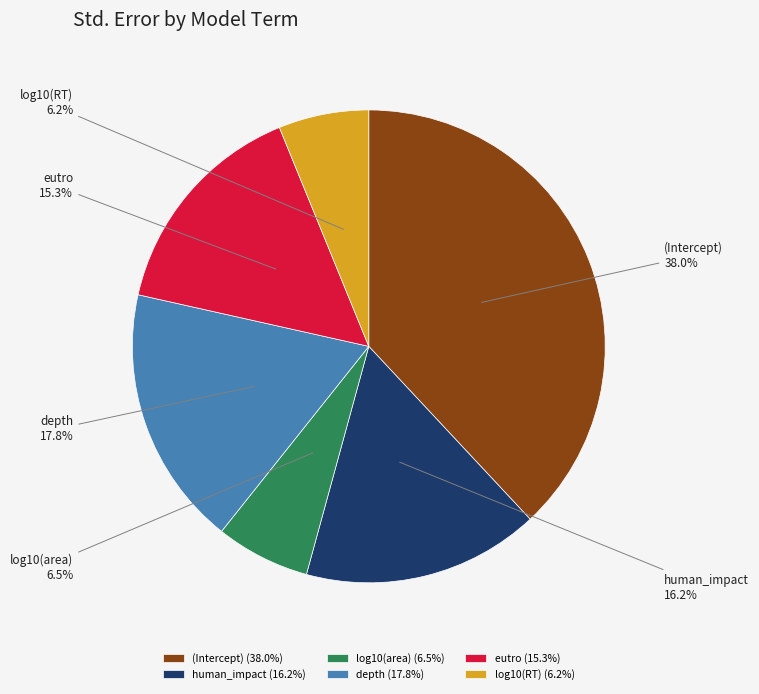

To the nearest percent, what percentage of the pie is human_impact?

16%